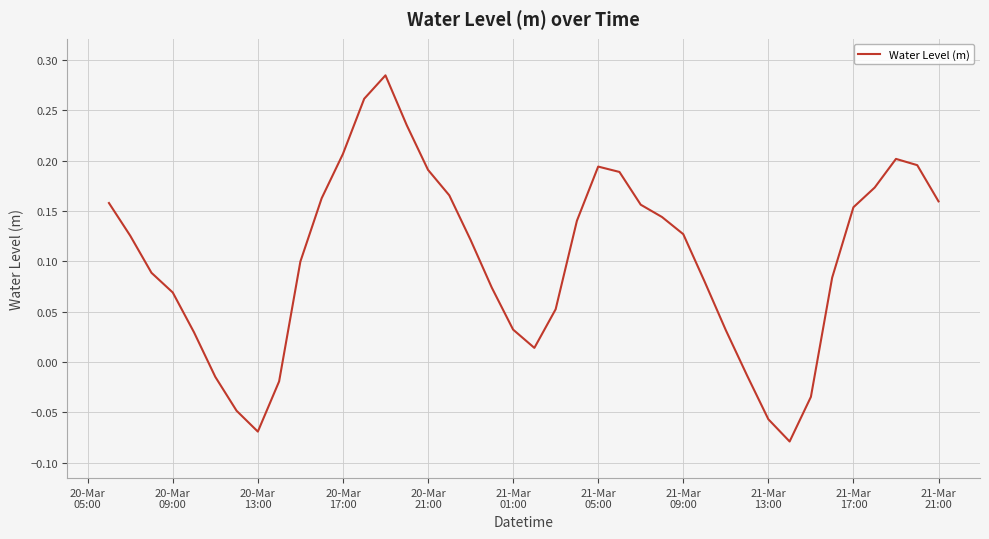

What is the difference between the maximum and minimum values?

0.4